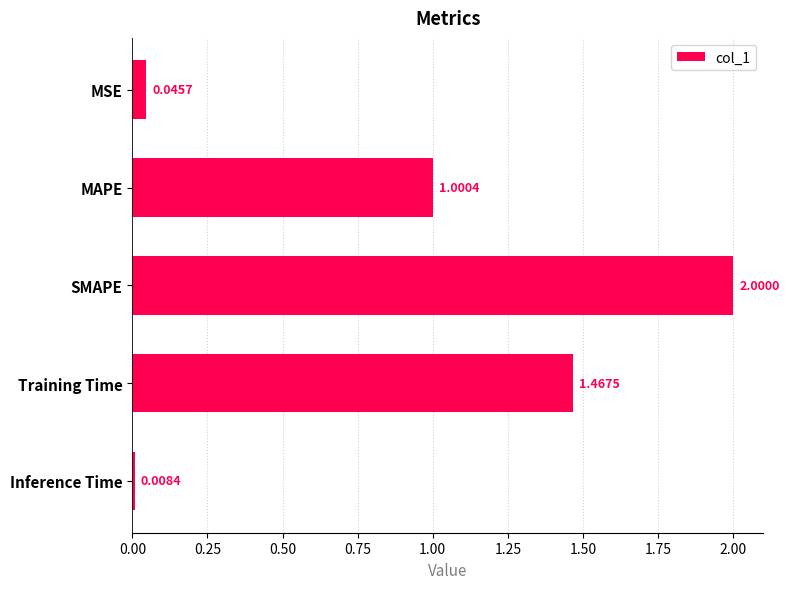

What is the label of the 2nd bar from the top?

MAPE